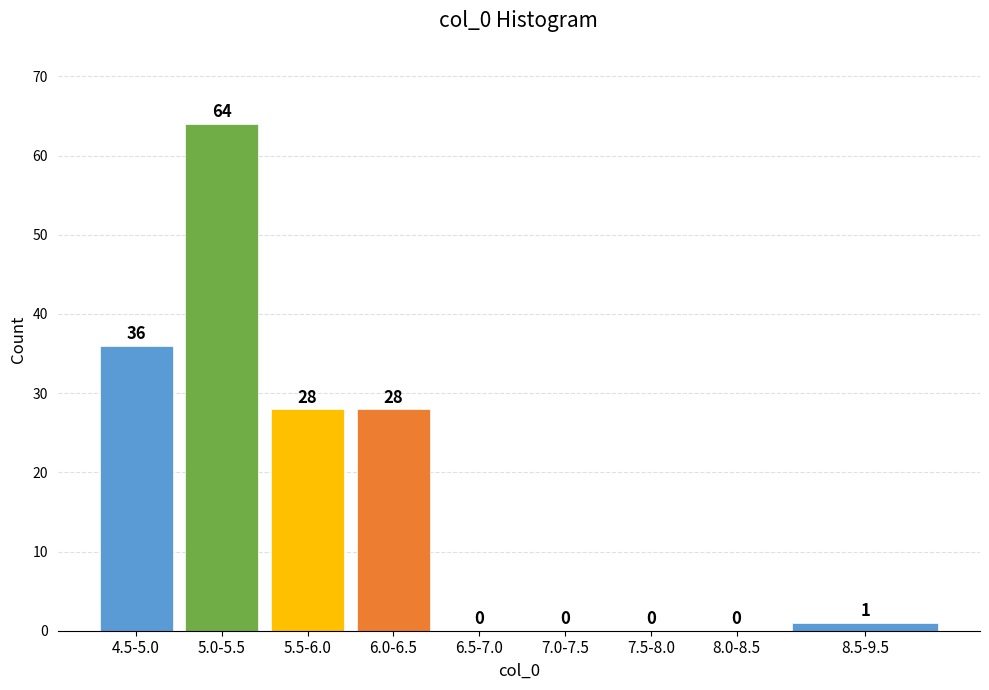

Reading left to right, what are all the values shown in this chart?

4.5-5.0=36	5.0-5.5=64	5.5-6.0=28	6.0-6.5=28	6.5-7.0=0	7.0-7.5=0	7.5-8.0=0	8.0-8.5=0	8.5-9.5=1